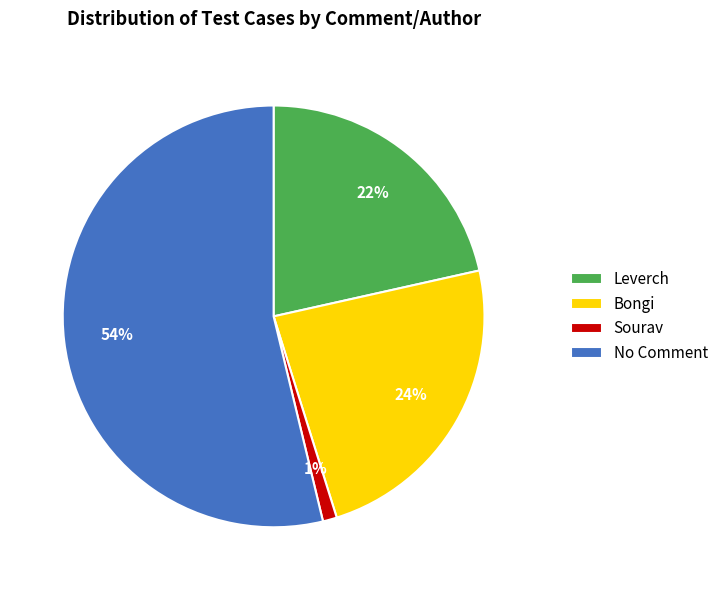

Between Bongi and Leverch, which is larger?

Bongi